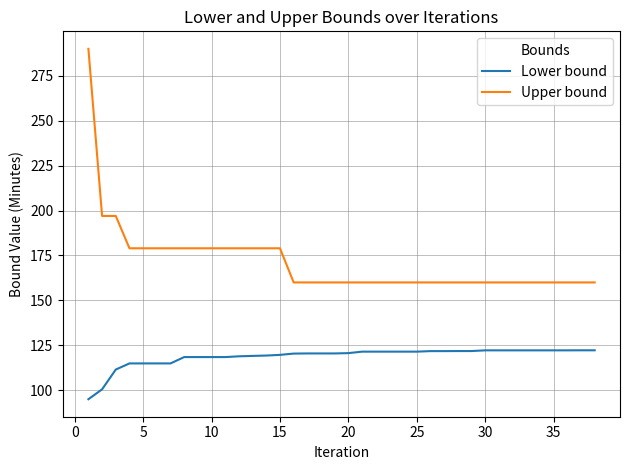

Which series has the largest range (max minus min)?

Upper bound